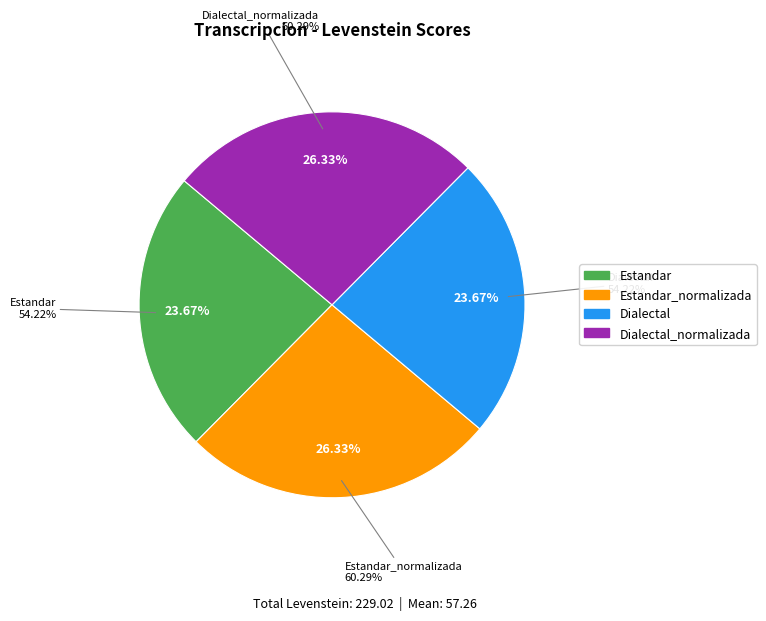

To the nearest percent, what percentage of the pie is Dialectal?

24%